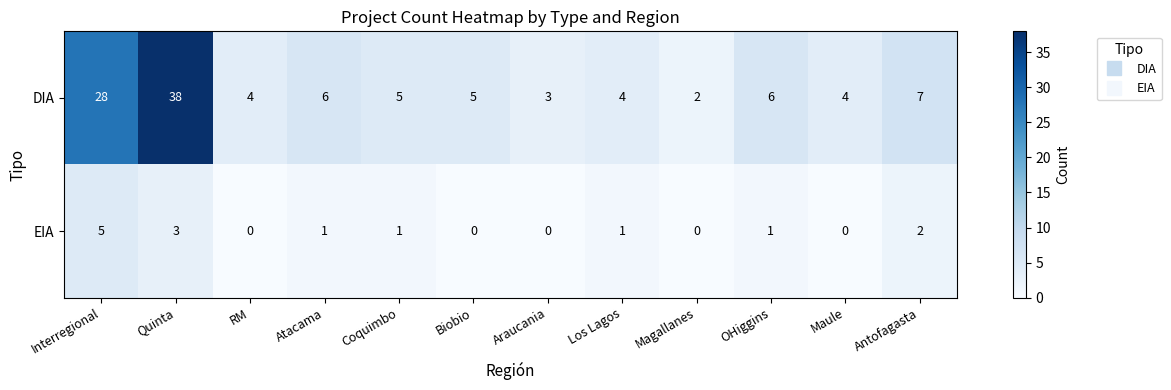

Reading left to right, extract all data points from this chart.

DIA: 28	38	4	6	5	5	3	4	2	6	4	7
EIA: 5	3	0	1	1	0	0	1	0	1	0	2